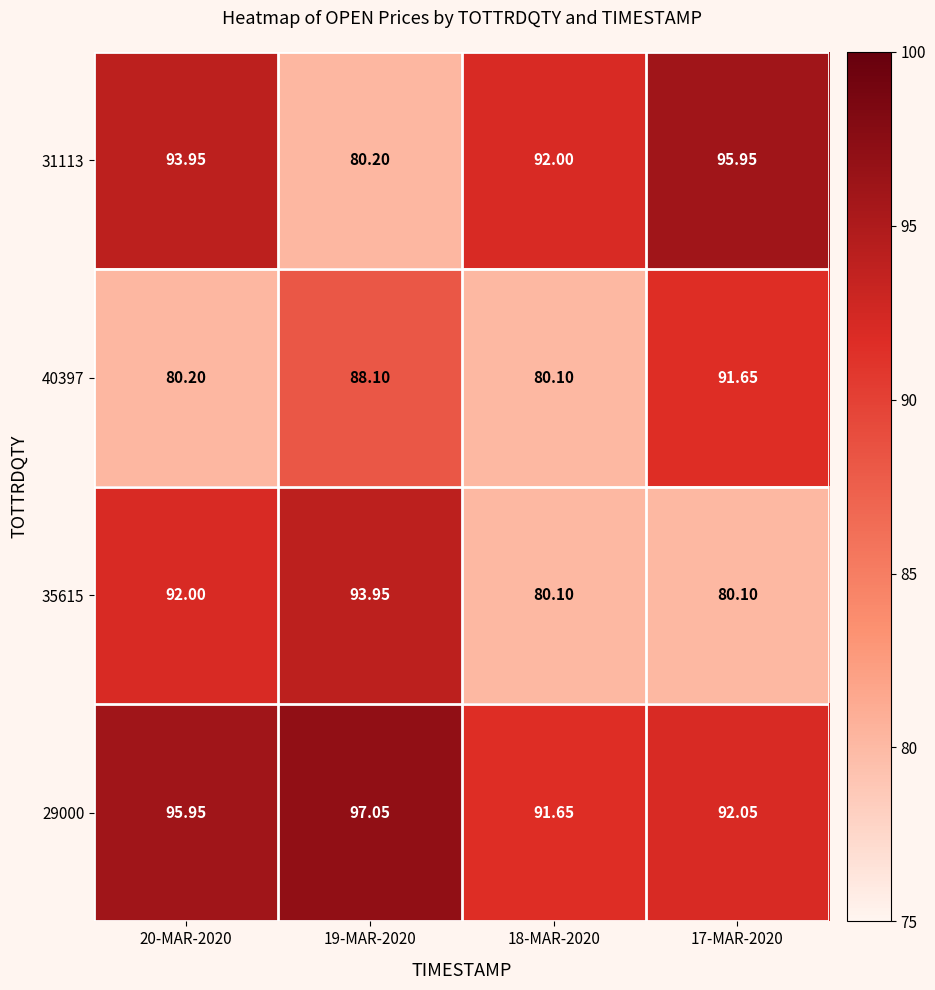

Is the value of 31113 at 18-MAR-2020 greater than the value of 40397 at 20-MAR-2020?

Yes